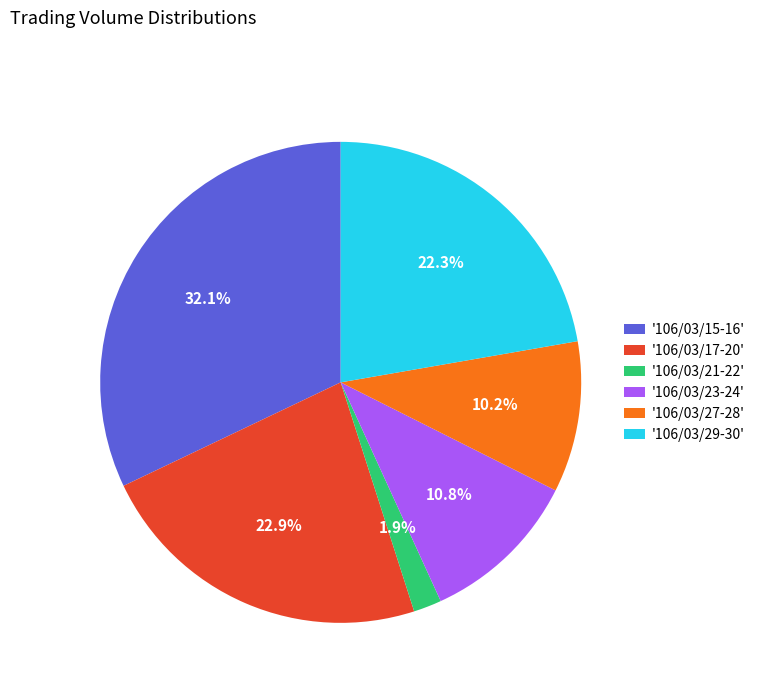

What percentage is NOT represented by '106/03/17-20'?

77.1%